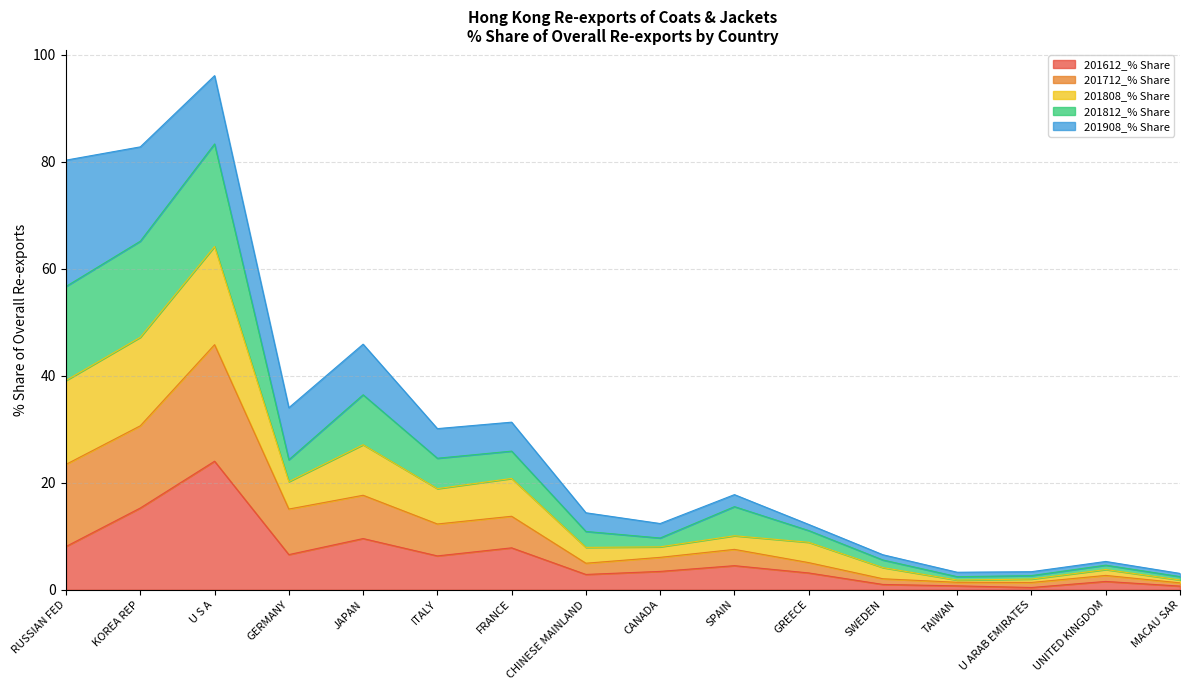

What is the total value across all series at KOREA REP?

82.8